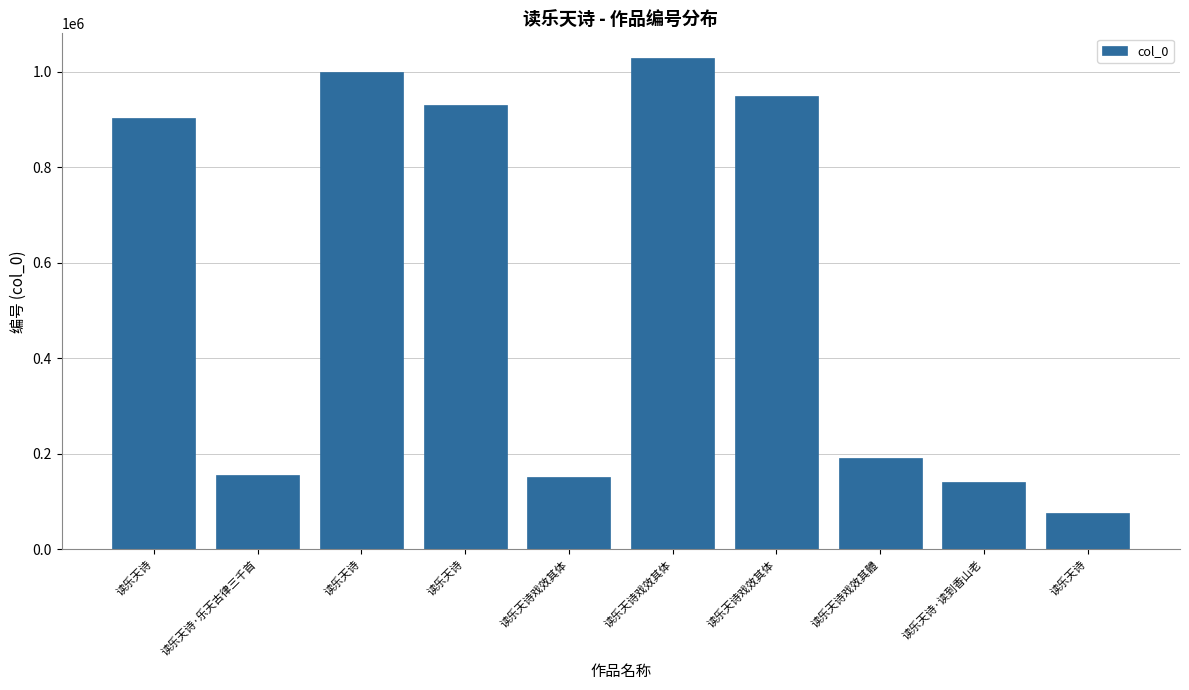

How many categories are shown in the chart?

10